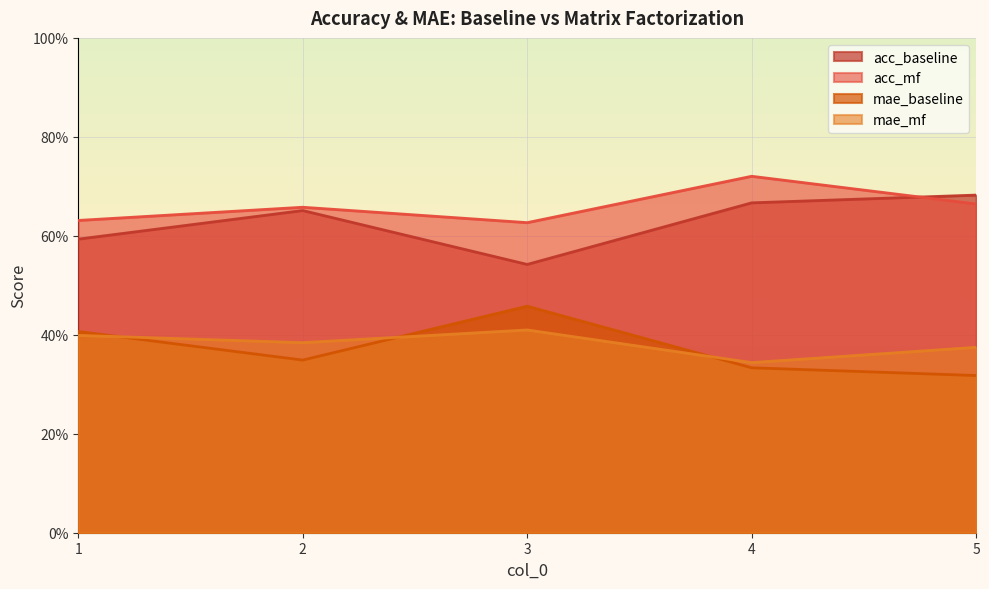

What is the sum of all mae_baseline values?

1.9